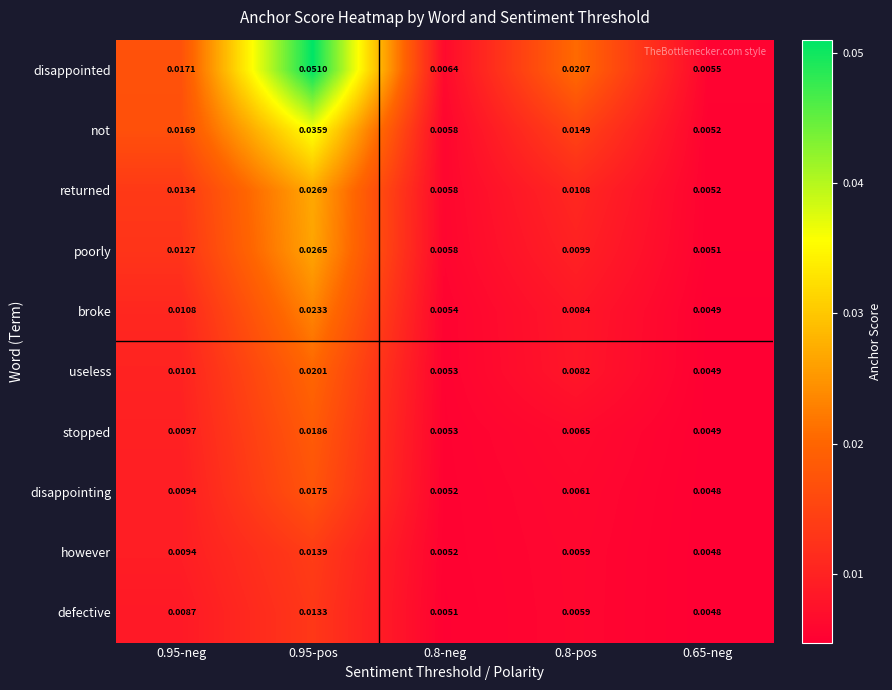

Which series changed the most between 0.8-neg and 0.8-pos?

disappointed